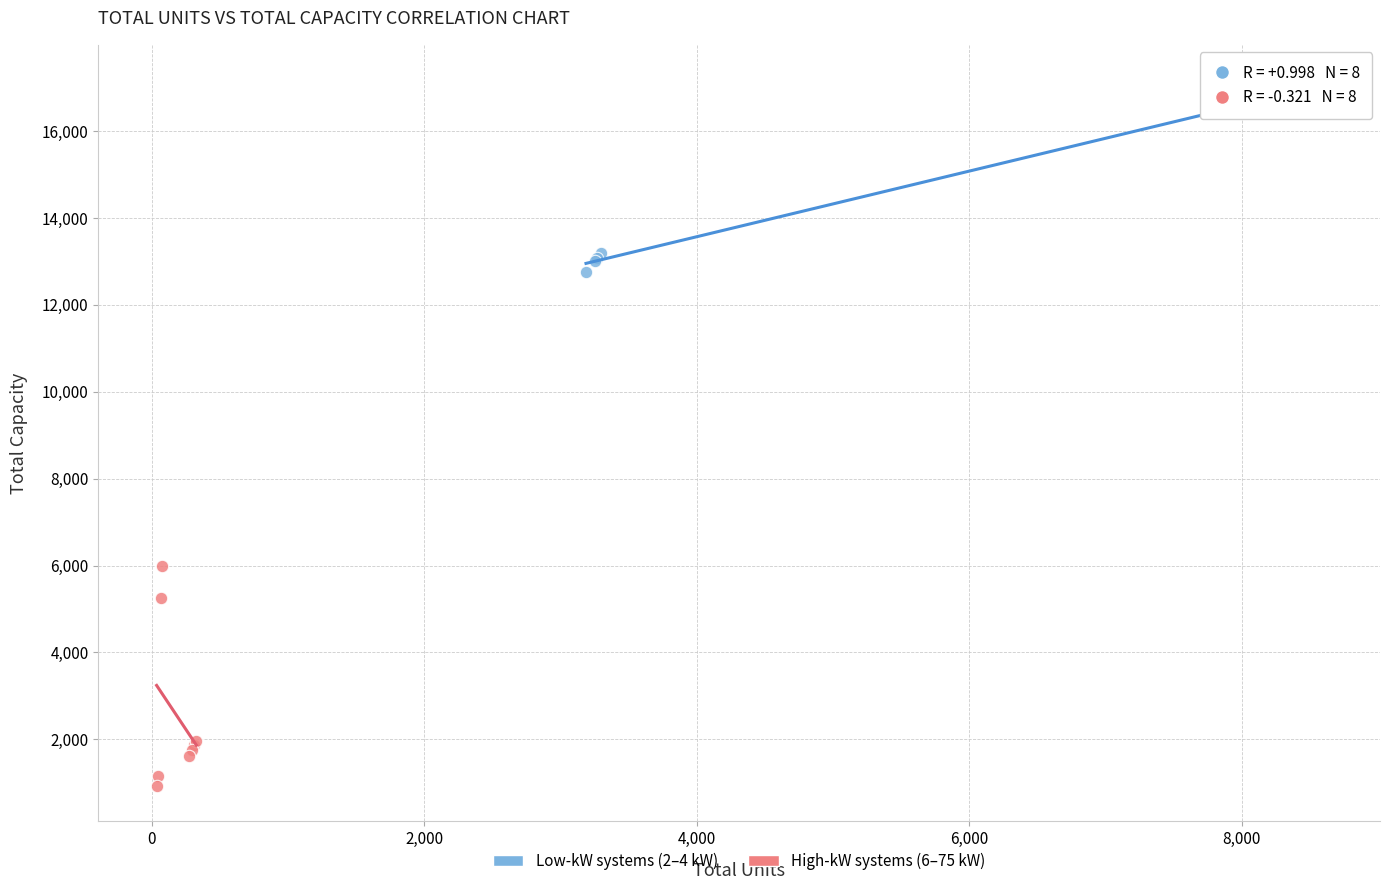

Which series contains the lowest Y value?

High-kW systems (6–75 kW)